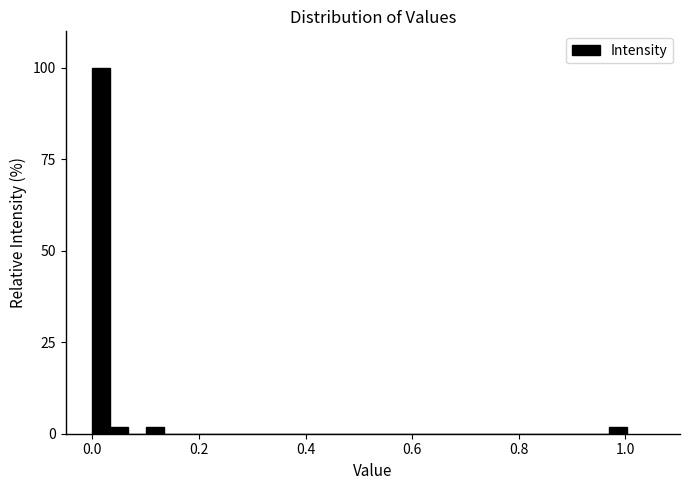

Read against the x-axis, roughly where is the centre of the tallest bar?

0.02